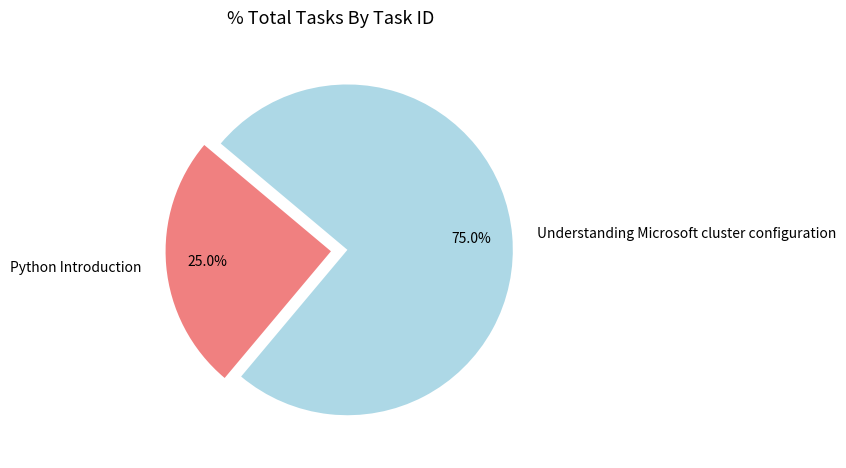

Is it true that Understanding Microsoft cluster configuration is 75% of the pie?

True